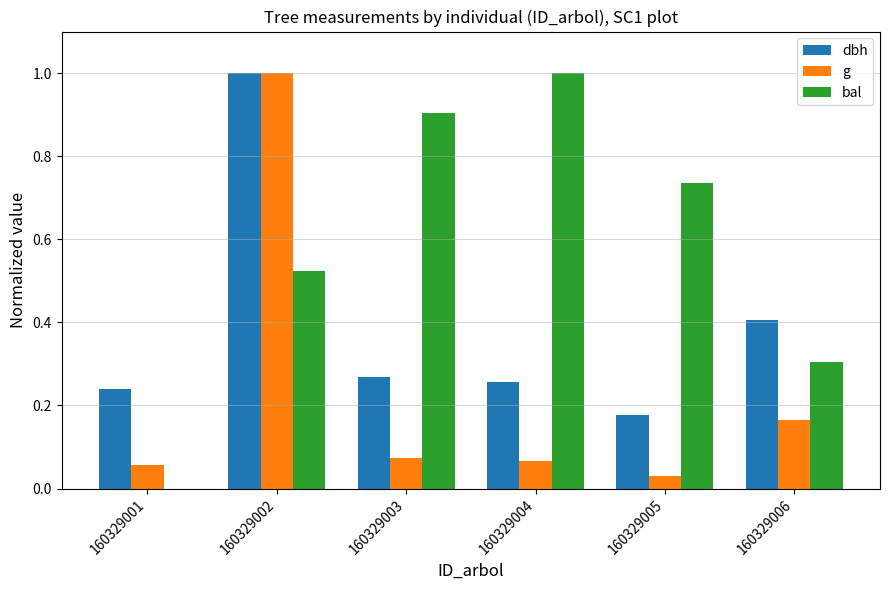

Which series has the largest range (max minus min)?

bal